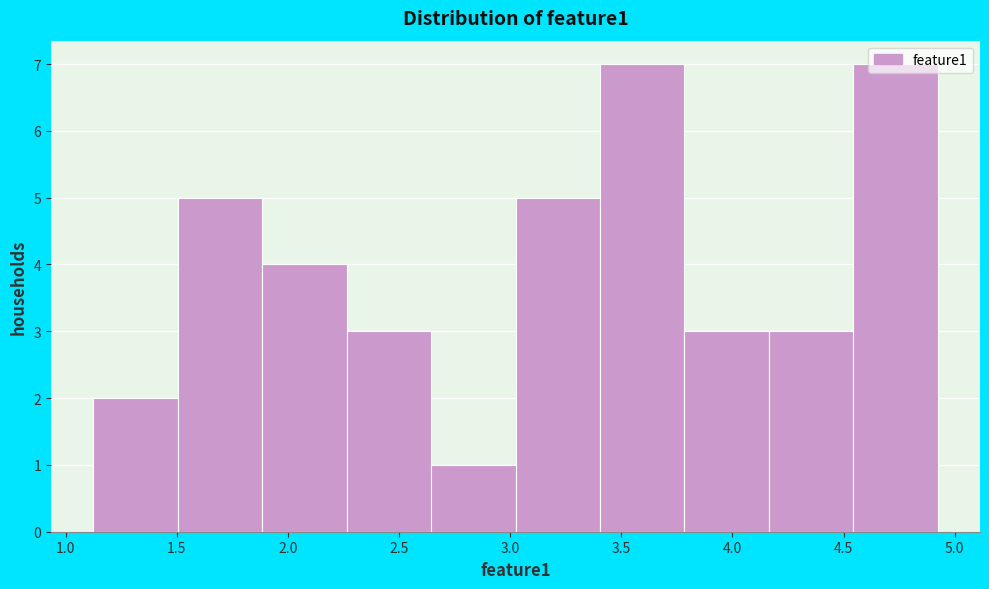

Reading left to right, list every bar in this chart as the range it spans on the x-axis followed by its height. Neither the bar edges nor the heights are printed on the chart, so give them approximately, as read against the axes.

1.10 to 1.50: 2
1.50 to 1.90: 5
1.90 to 2.25: 4
2.25 to 2.65: 3
2.65 to 3.00: 1
3.00 to 3.40: 5
3.40 to 3.80: 7
3.80 to 4.15: 3
4.15 to 4.55: 3
4.55 to 4.90: 7